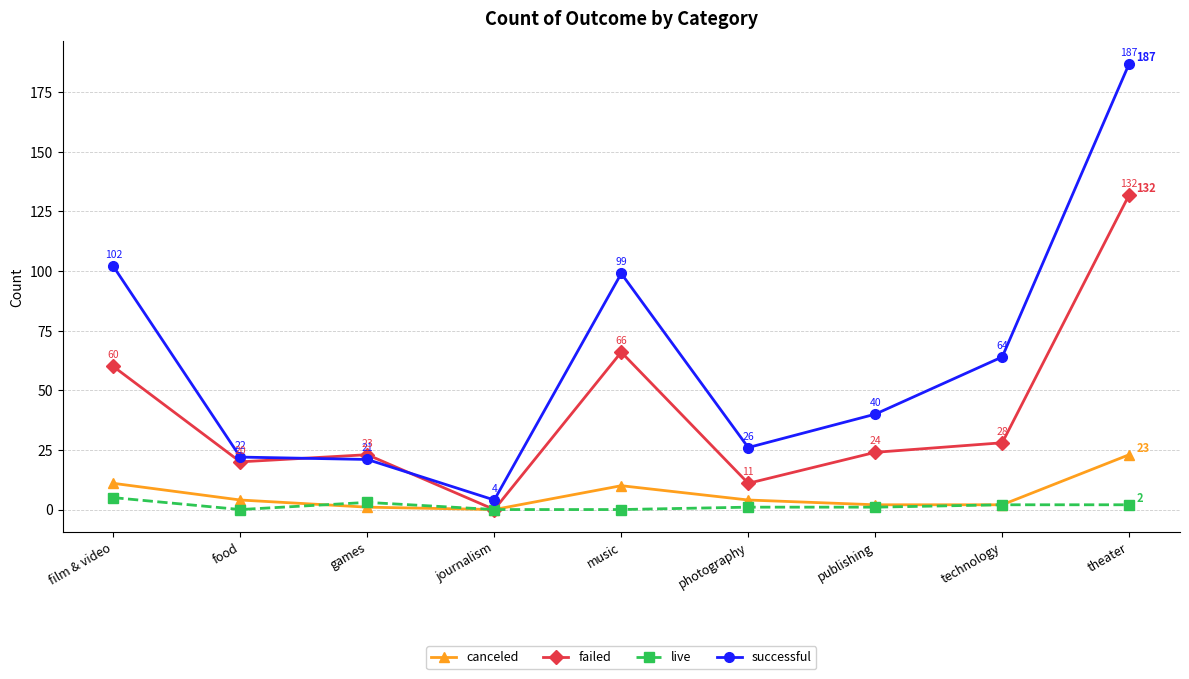

Which category has the lowest value in the successful series?

journalism